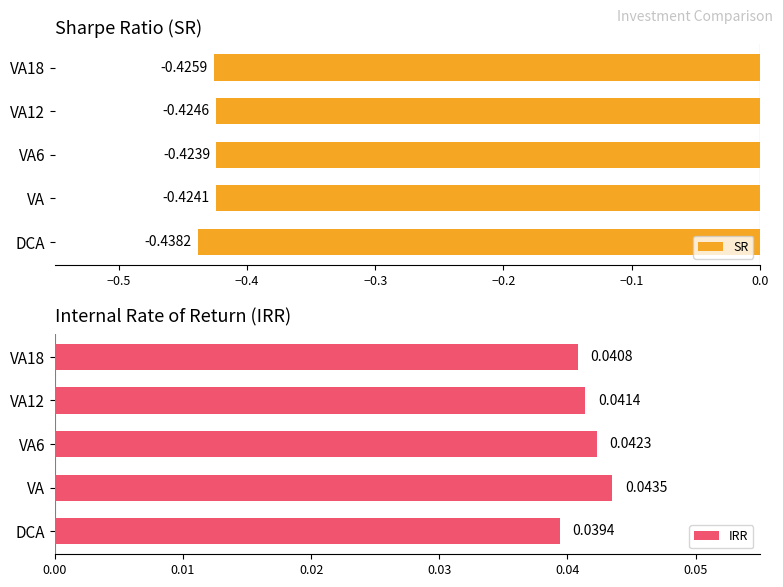

Are the bars horizontal?

Yes